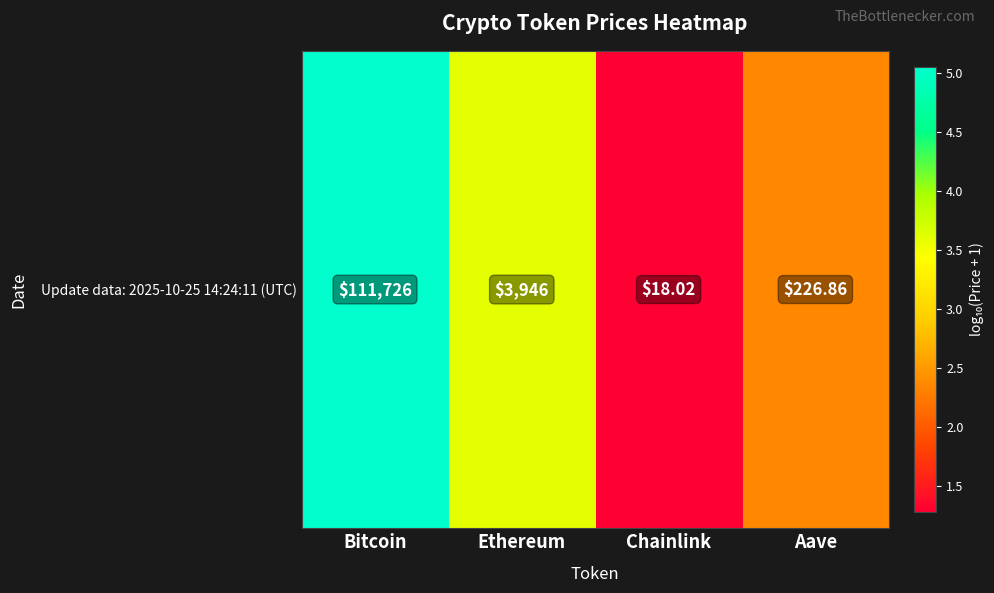

What is the change in value from Bitcoin to Aave?

-2.7